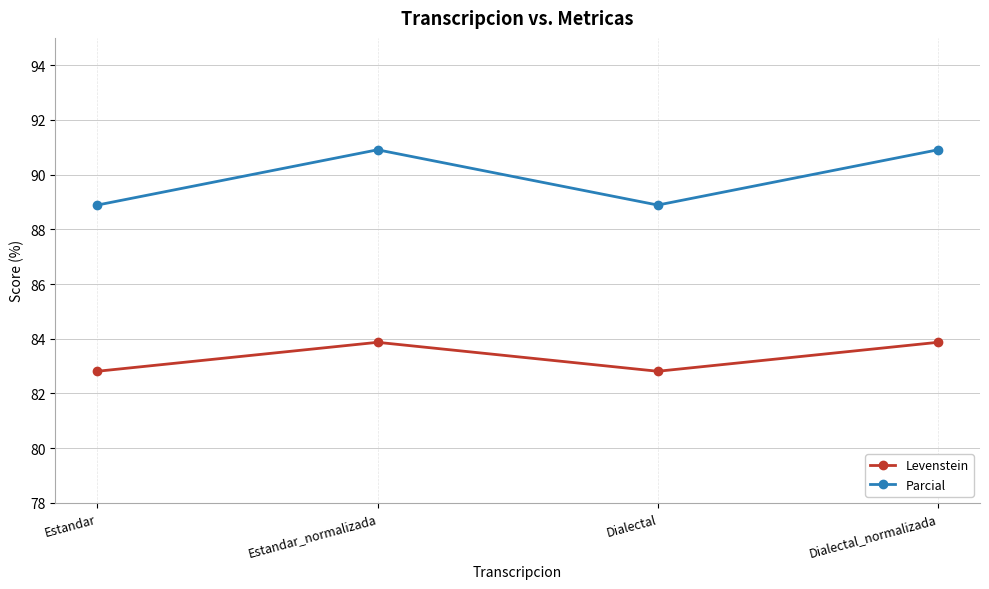

What is the difference between the second highest and second lowest values in the Levenstein series?

1.1